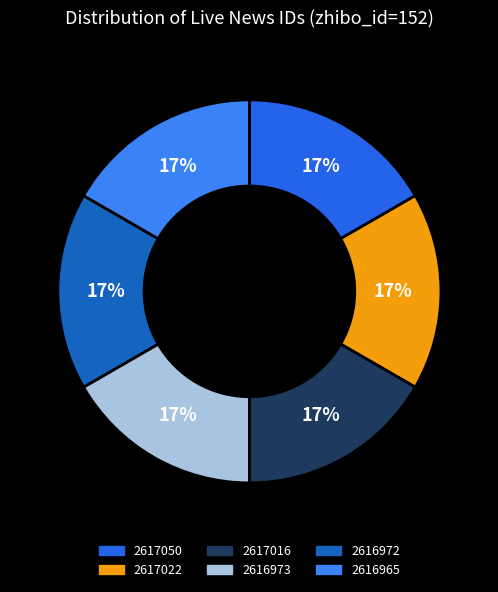

Do 2617050 and 2616972 together represent more than half of the pie?

No